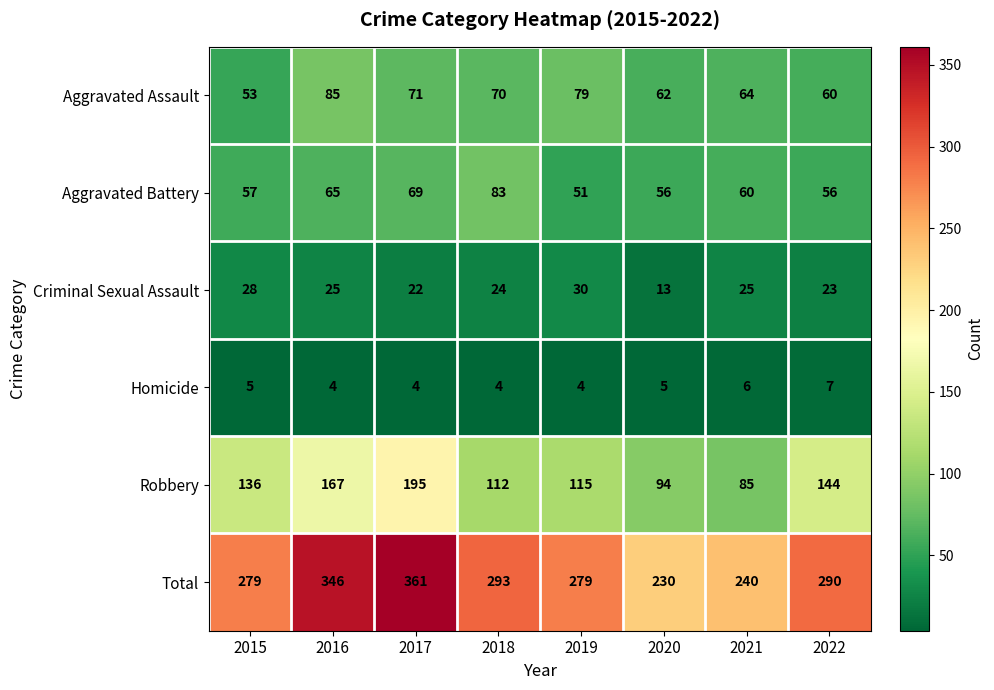

List the series in order of their peak value, highest first.

Total, Robbery, Aggravated Assault, Aggravated Battery, Criminal Sexual Assault, Homicide